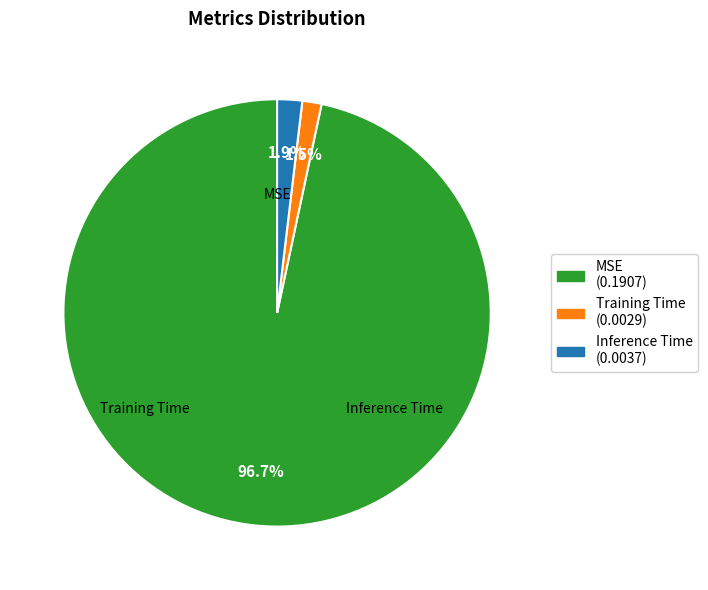

Which has a higher value, MSE or Training Time?

MSE